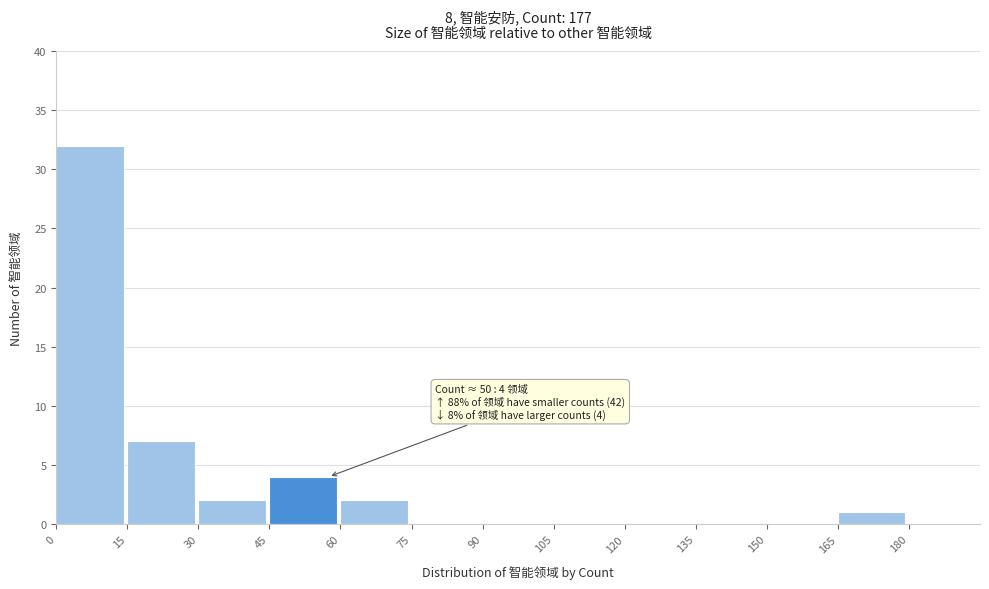

Over which range of the x-axis is the bar tallest?

0 to 15